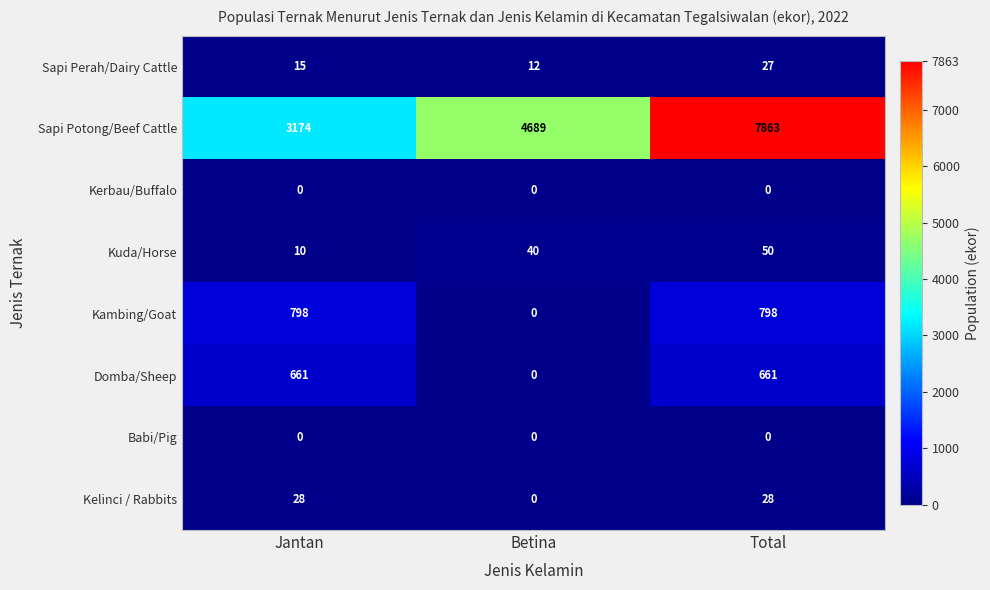

How many data points does each series have?

3